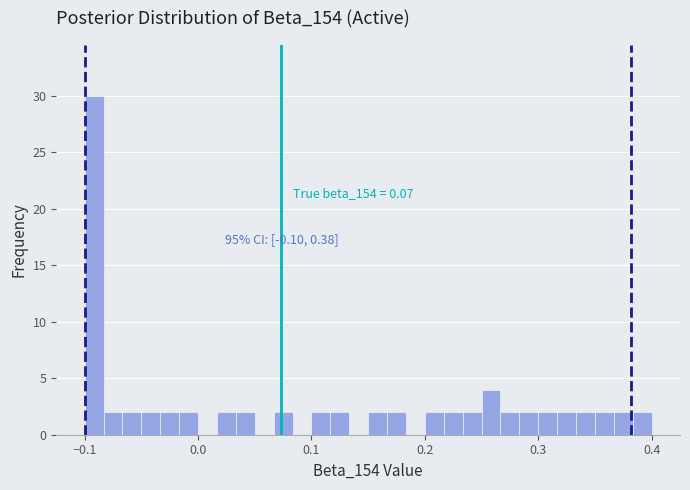

Read against the x-axis, roughly where is the centre of the tallest bar?

-0.09